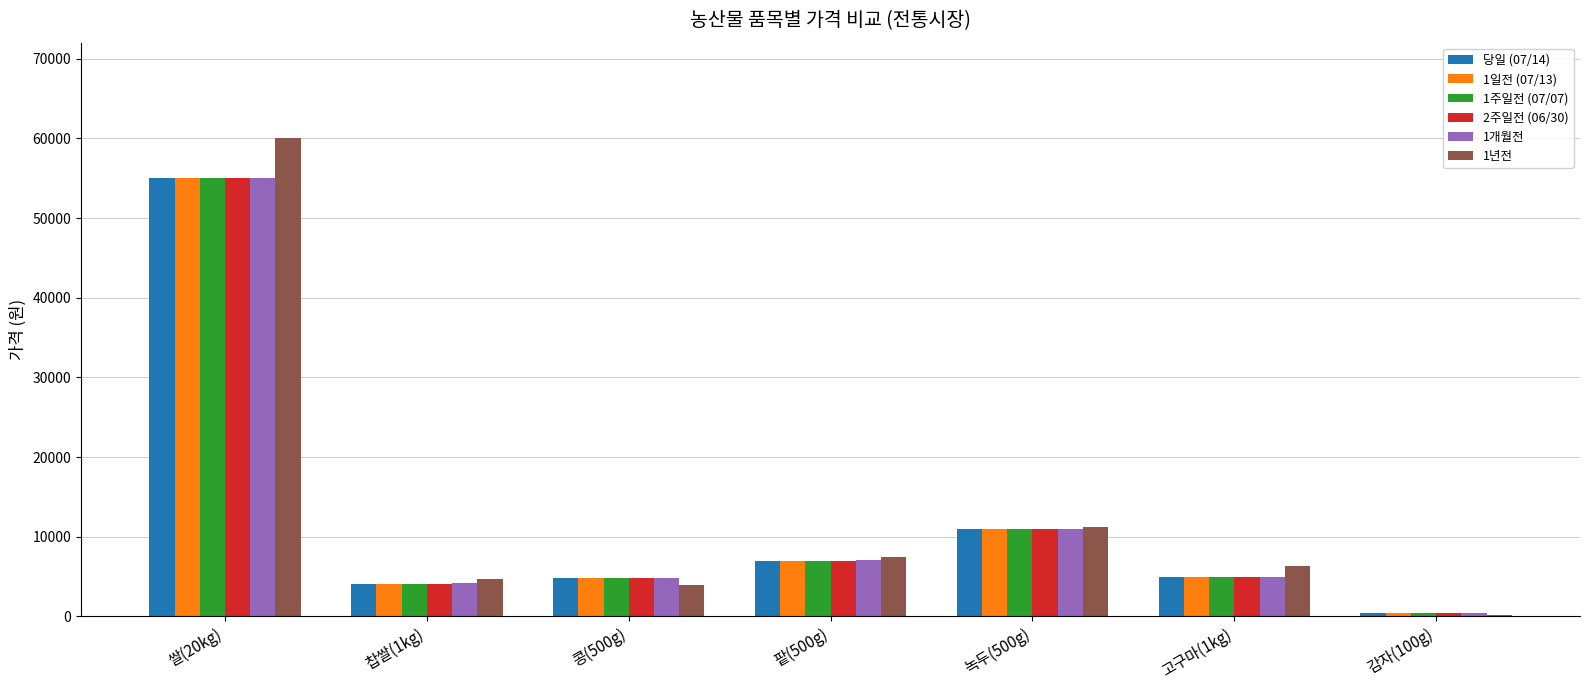

The value of 1개월전 at 녹두(500g) is 16426. True or false?

False